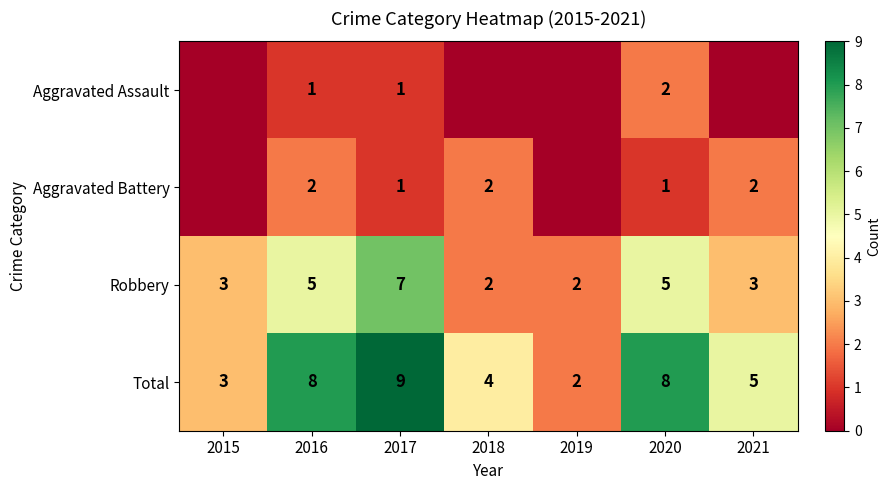

Is the value of Total at 2020 greater than the value of Aggravated Assault at 2020?

Yes